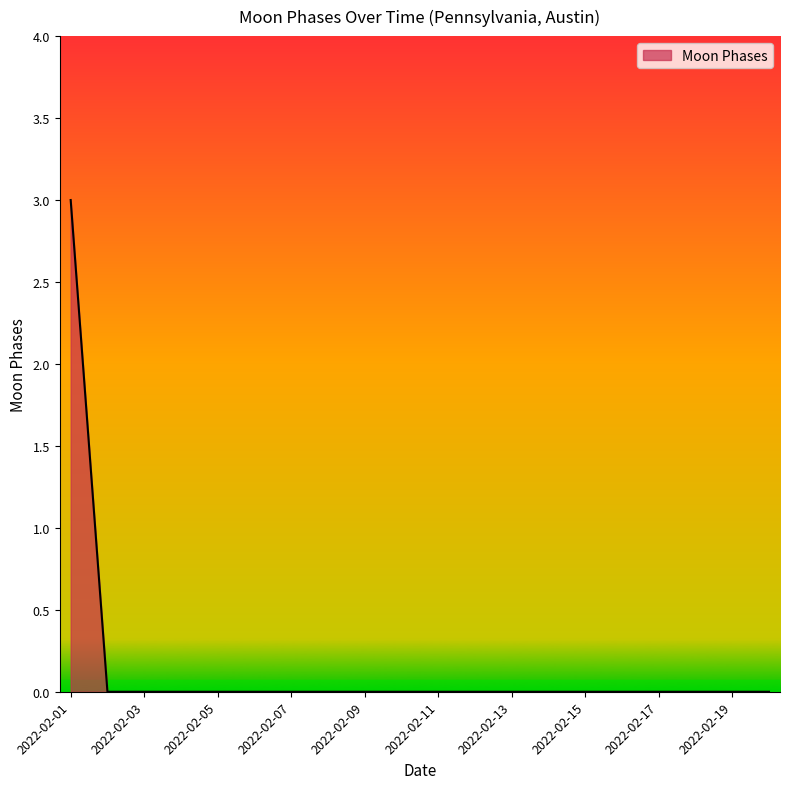

What is the difference between the maximum and minimum values?

3